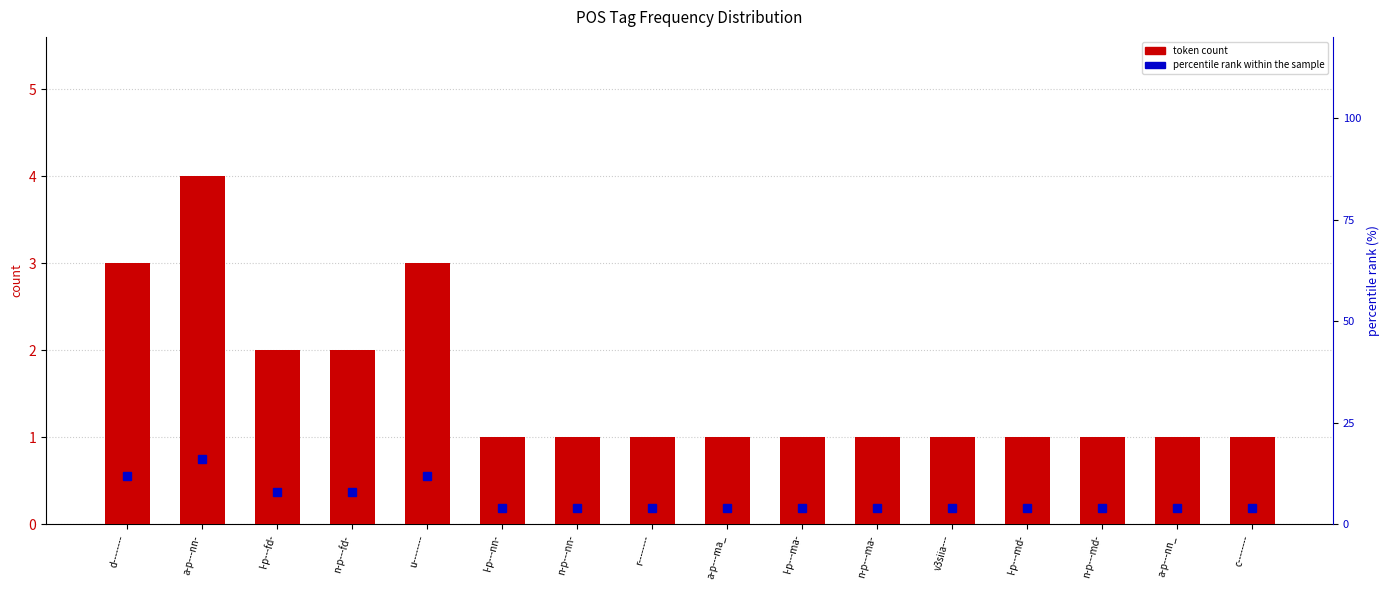

What is the difference between the maximum and second lowest values in the token count series?

3